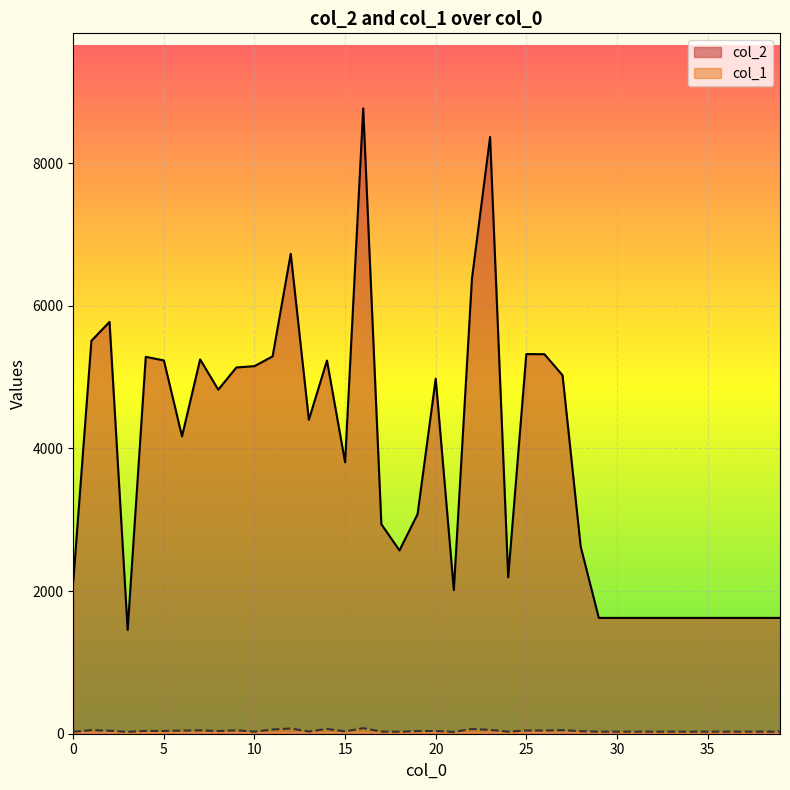

True or false: col_1 has more than 2 points higher than both neighbors.

True